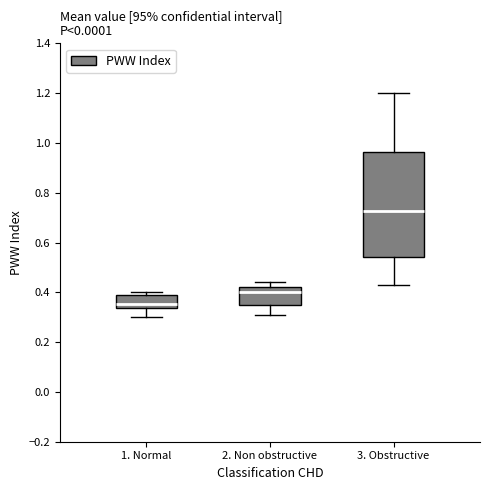

Where does the lower whisker of the box for 2. Non obstructive end on the y-axis? The values are not printed on the chart, so give them approximately, as read against the axis.

0.32